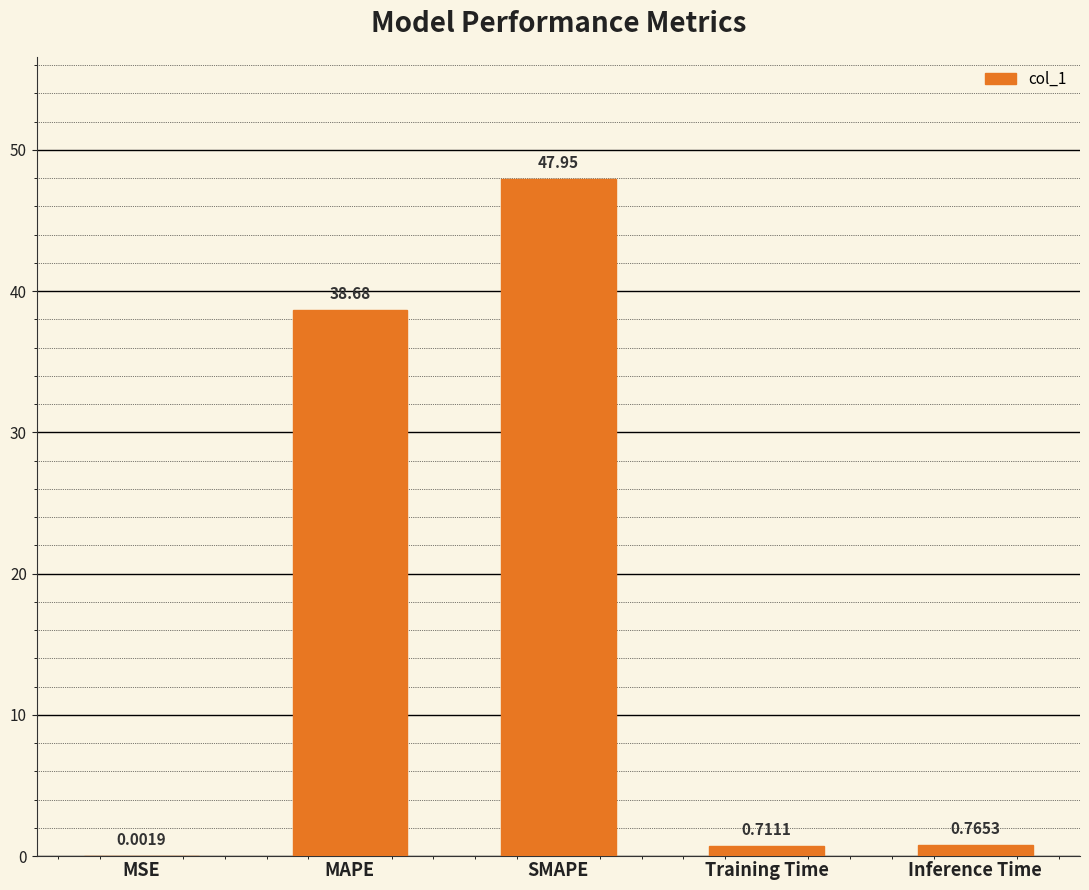

What is the sum of all values?

88.1